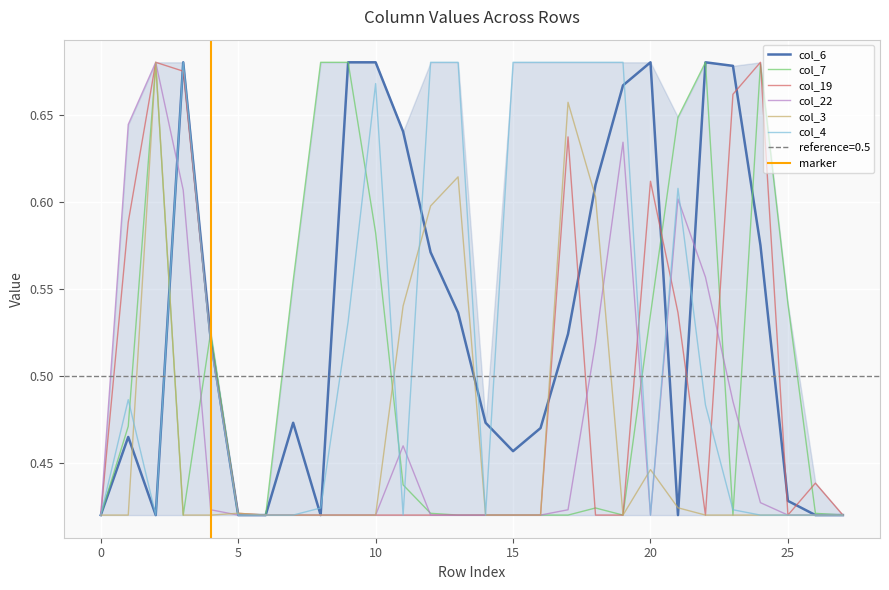

Reading left to right, what are all the values shown in this chart?

col_6: 0=0.4	1=0.5	2=0.4	3=0.7	4=0.5	5=0.4	6=0.4	7=0.5	8=0.4	9=0.7	10=0.7	11=0.6	12=0.6	13=0.5	14=0.5	15=0.5	16=0.5	17=0.5	18=0.6	19=0.7	20=0.7	21=0.4	22=0.7	23=0.7	24=0.6	25=0.4	26=0.4	27=0.4
col_7: 0=0.4	1=0.5	2=0.7	3=0.4	4=0.5	5=0.4	6=0.4	7=0.6	8=0.7	9=0.7	10=0.6	11=0.4	12=0.4	13=0.4	14=0.4	15=0.4	16=0.4	17=0.4	18=0.4	19=0.4	20=0.5	21=0.6	22=0.7	23=0.4	24=0.7	25=0.5	26=0.4	27=0.4
col_19: 0=0.4	1=0.6	2=0.7	3=0.7	4=0.5	5=0.4	6=0.4	7=0.4	8=0.4	9=0.4	10=0.4	11=0.4	12=0.4	13=0.4	14=0.4	15=0.4	16=0.4	17=0.6	18=0.4	19=0.4	20=0.6	21=0.5	22=0.4	23=0.7	24=0.7	25=0.4	26=0.4	27=0.4
col_22: 0=0.4	1=0.6	2=0.7	3=0.6	4=0.4	5=0.4	6=0.4	7=0.4	8=0.4	9=0.4	10=0.4	11=0.5	12=0.4	13=0.4	14=0.4	15=0.4	16=0.4	17=0.4	18=0.5	19=0.6	20=0.4	21=0.6	22=0.6	23=0.5	24=0.4	25=0.4	26=0.4	27=0.4
col_3: 0=0.4	1=0.4	2=0.7	3=0.4	4=0.4	5=0.4	6=0.4	7=0.4	8=0.4	9=0.4	10=0.4	11=0.5	12=0.6	13=0.6	14=0.4	15=0.4	16=0.4	17=0.7	18=0.6	19=0.4	20=0.4	21=0.4	22=0.4	23=0.4	24=0.4	25=0.4	26=0.4	27=0.4
col_4: 0=0.4	1=0.5	2=0.4	3=0.7	4=0.5	5=0.4	6=0.4	7=0.4	8=0.4	9=0.5	10=0.7	11=0.4	12=0.7	13=0.7	14=0.4	15=0.7	16=0.7	17=0.7	18=0.7	19=0.7	20=0.4	21=0.6	22=0.5	23=0.4	24=0.4	25=0.4	26=0.4	27=0.4